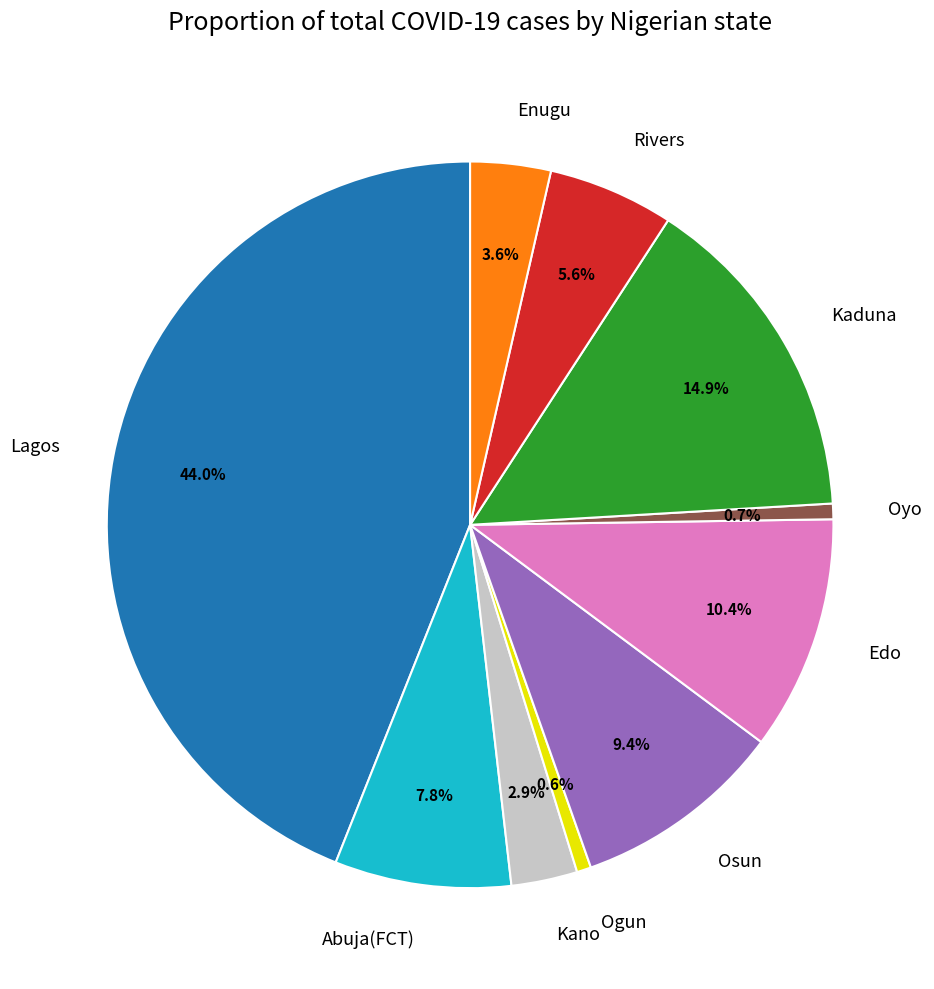

Which has a higher value, Abuja(FCT) or Edo?

Edo